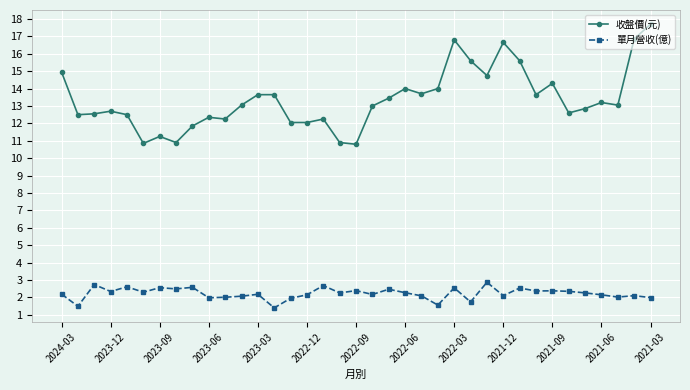

At how many categories does at least one series exceed 3?

37